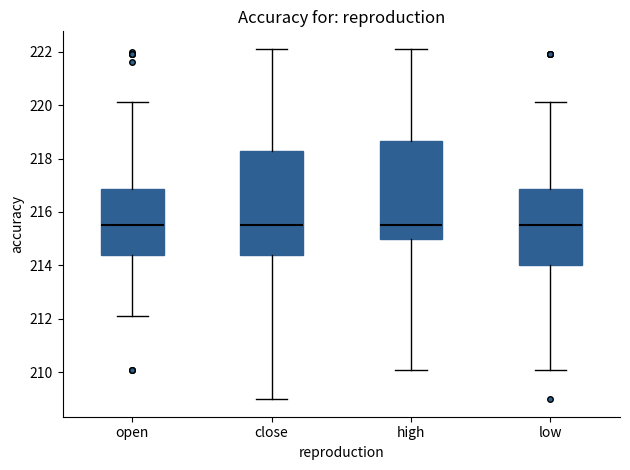

Reading left to right, transcribe this box plot: for each box, give where its median line is, the range the box spans, and where its two whiskers end, as read against the y-axis. The values are not printed on the chart, so give them approximately, as read against the axis.

open: median 215.6, box 214.4 to 216.8, whiskers 212.2 to 220.2
close: median 215.6, box 214.4 to 218.2, whiskers 209.0 to 222.2
high: median 215.6, box 215.0 to 218.6, whiskers 210.2 to 222.2
low: median 215.6, box 214.0 to 216.8, whiskers 210.2 to 220.2